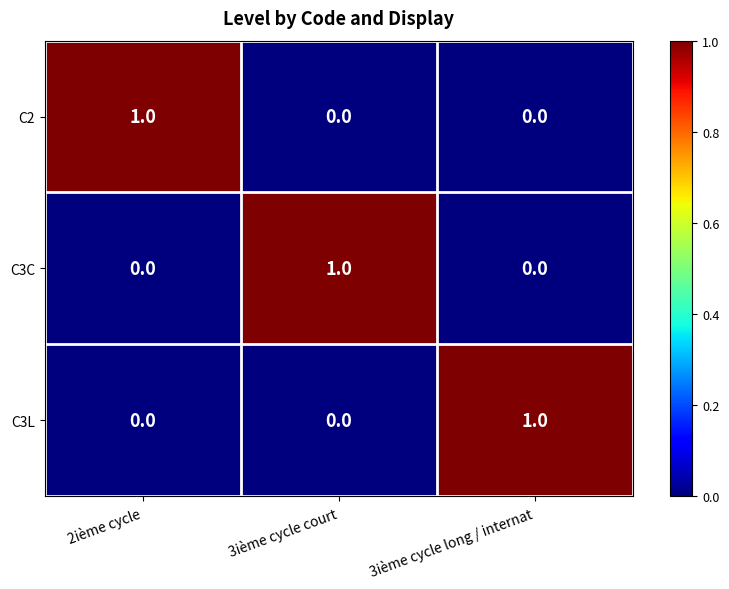

The value of C2 at 3ième cycle court is 0. True or false?

True